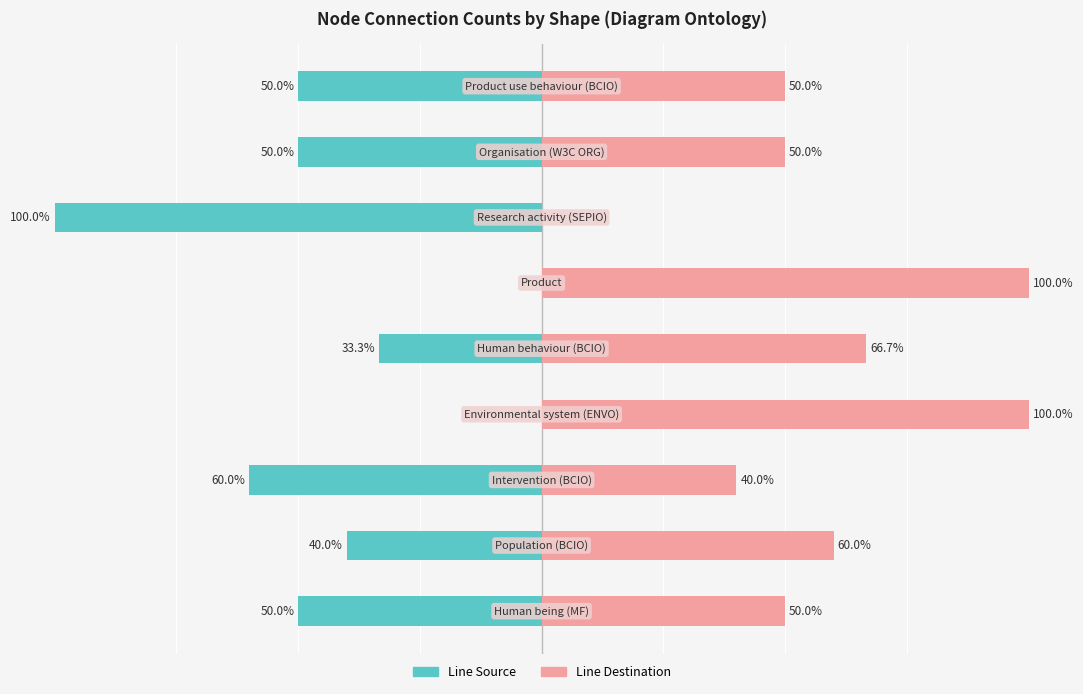

Is it true that Line Source equals -28.5 at 0?

False